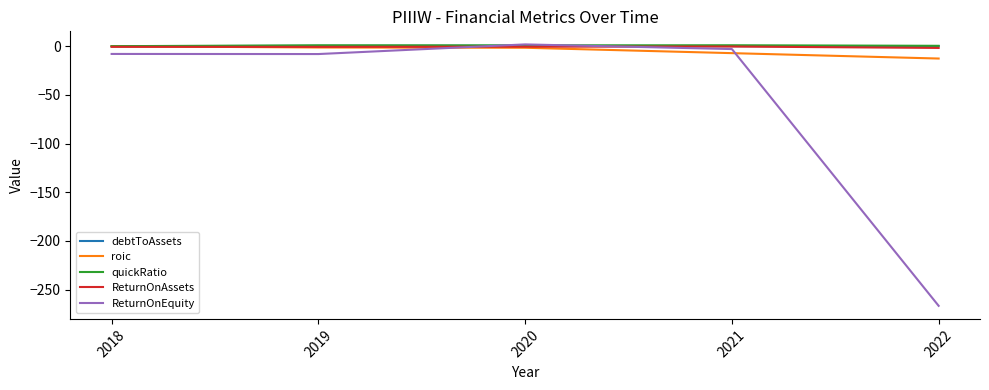

Which series has the largest range (max minus min)?

ReturnOnEquity